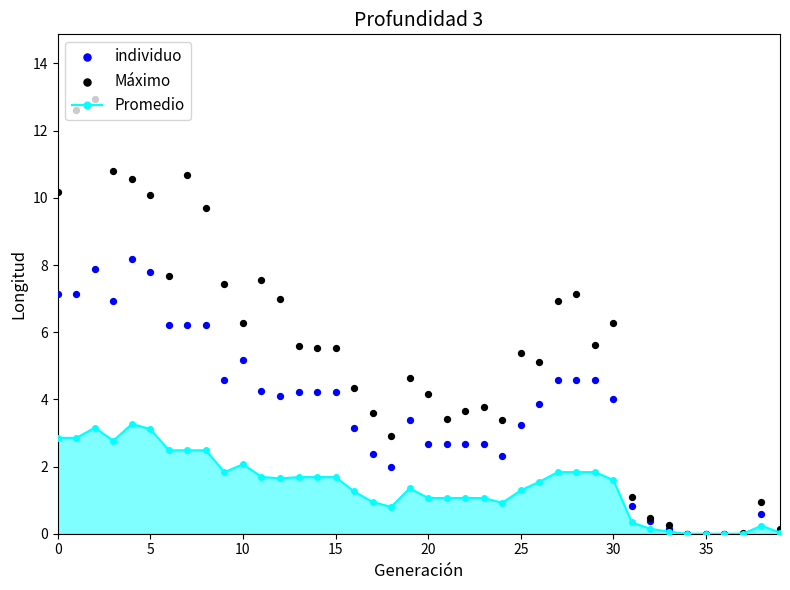

Is the value of Promedio at 38 greater than the value of individuo at 34?

Yes